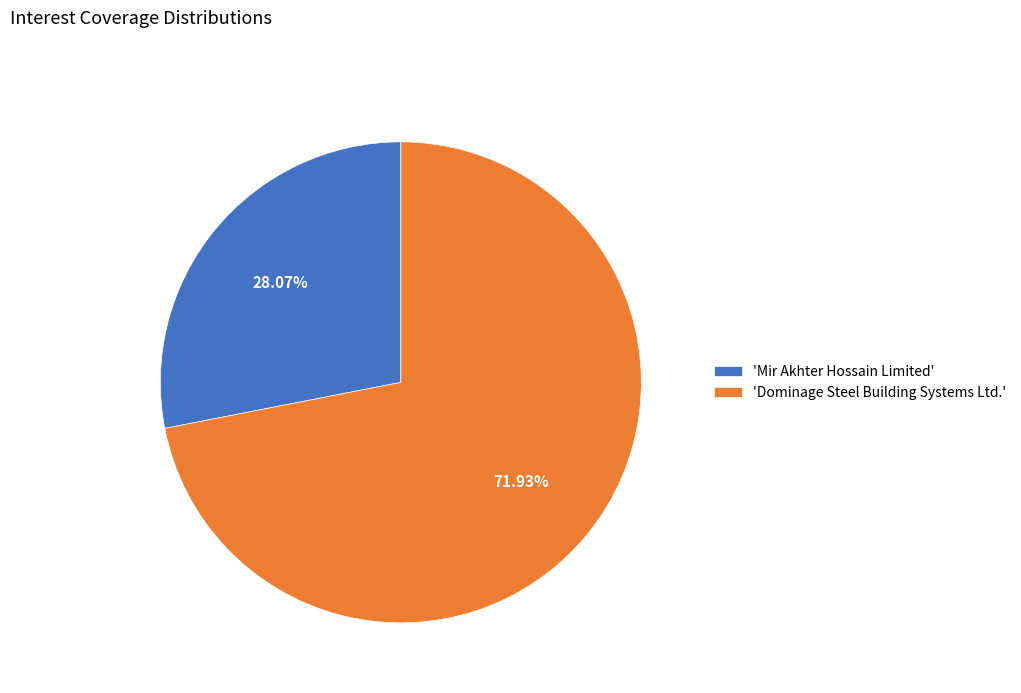

Do 'Dominage Steel Building Systems Ltd.' and 'Mir Akhter Hossain Limited' together represent more than half of the pie?

Yes